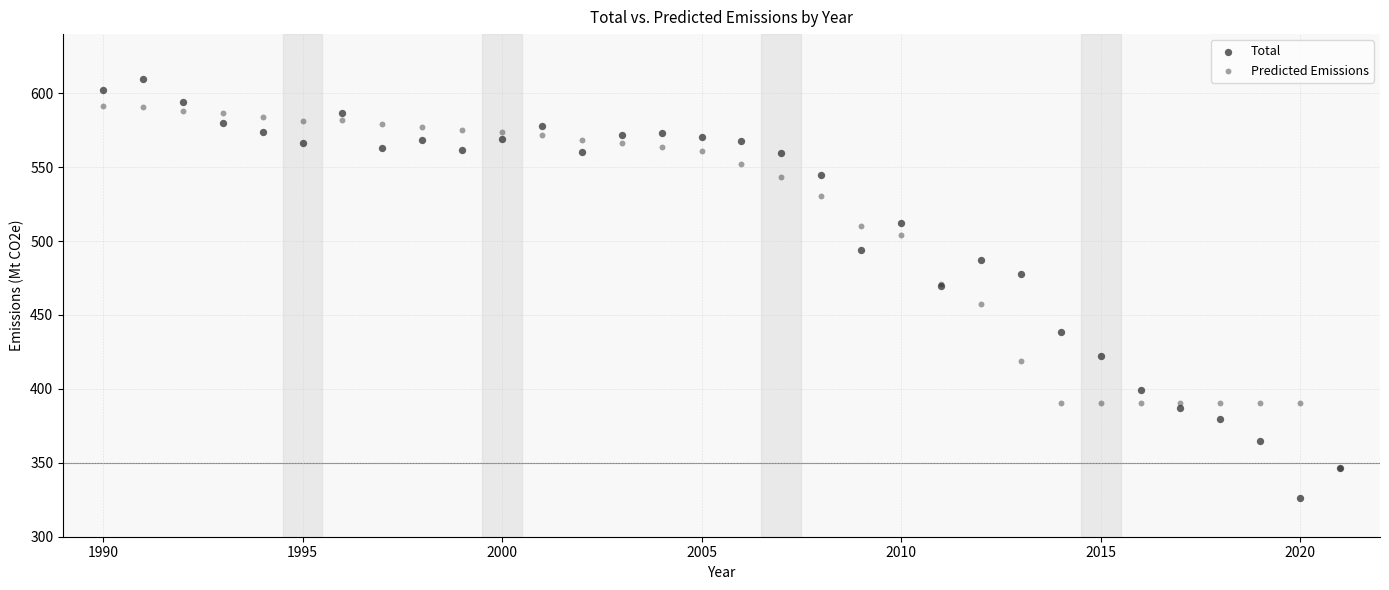

What are all the series names shown in the legend?

Total, Predicted Emissions